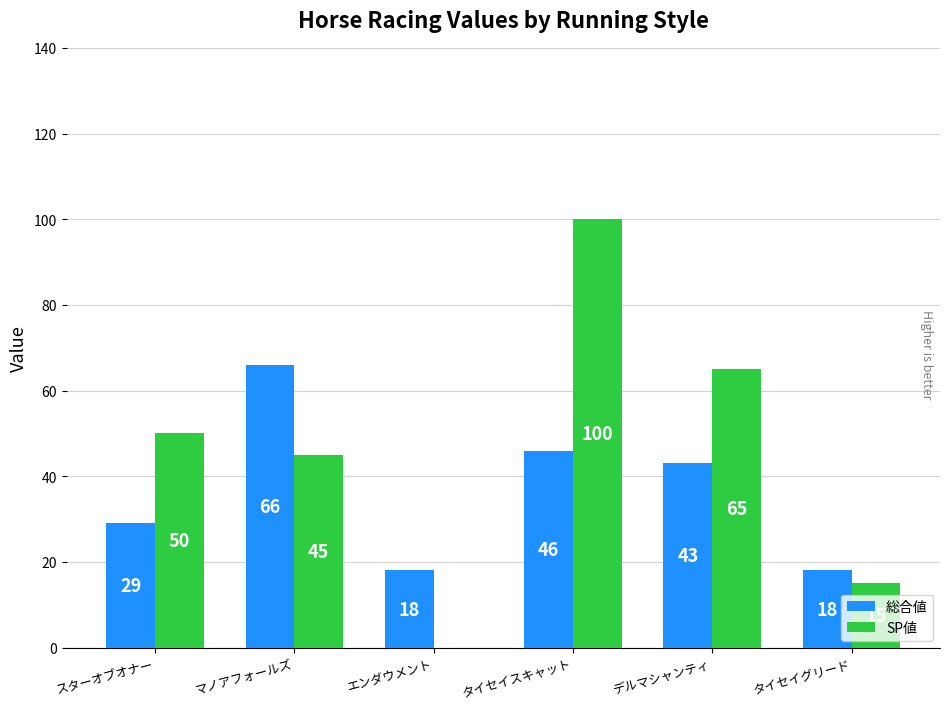

What is the sum of the SP値 values at エンダウメント and マノアフォールズ?

45